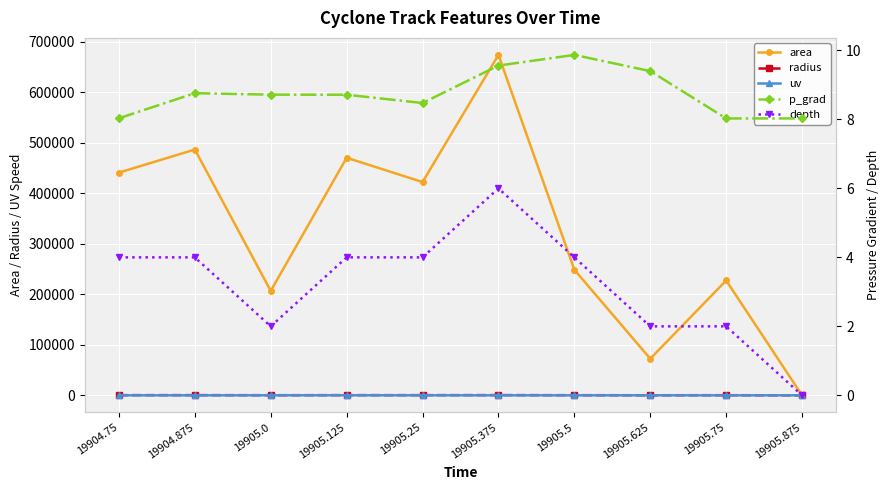

True or false: uv has a value of 86.4 at 19905.0.

True